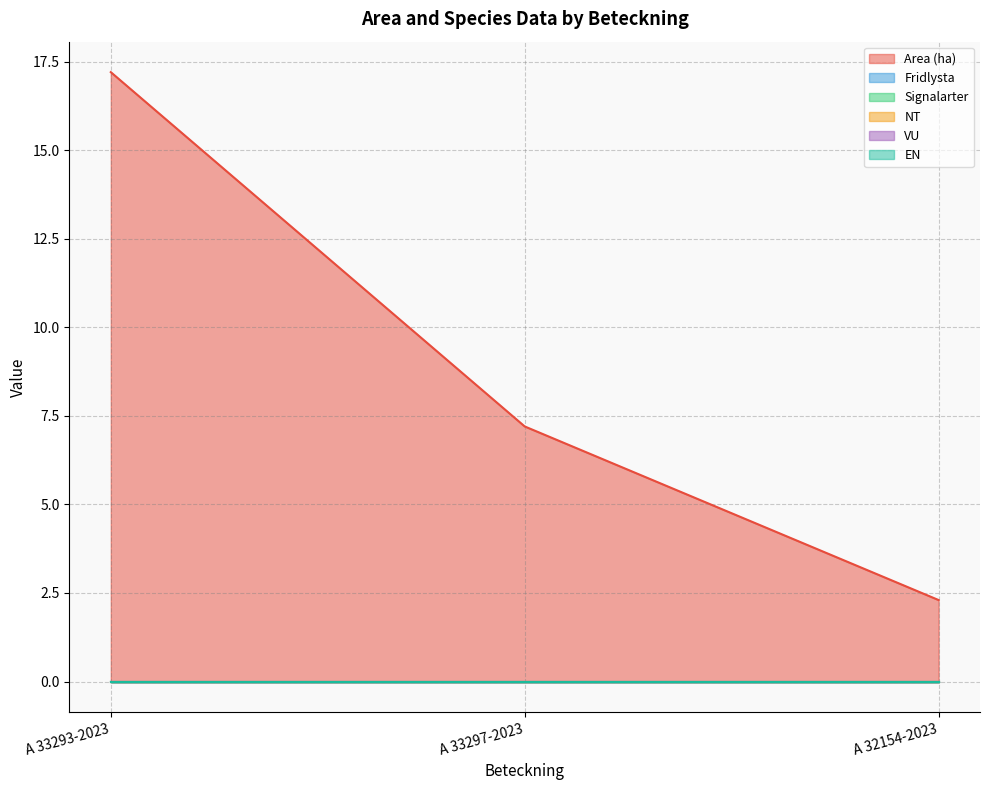

What are all the series names shown in the legend?

Area (ha), Fridlysta, Signalarter, NT, VU, EN